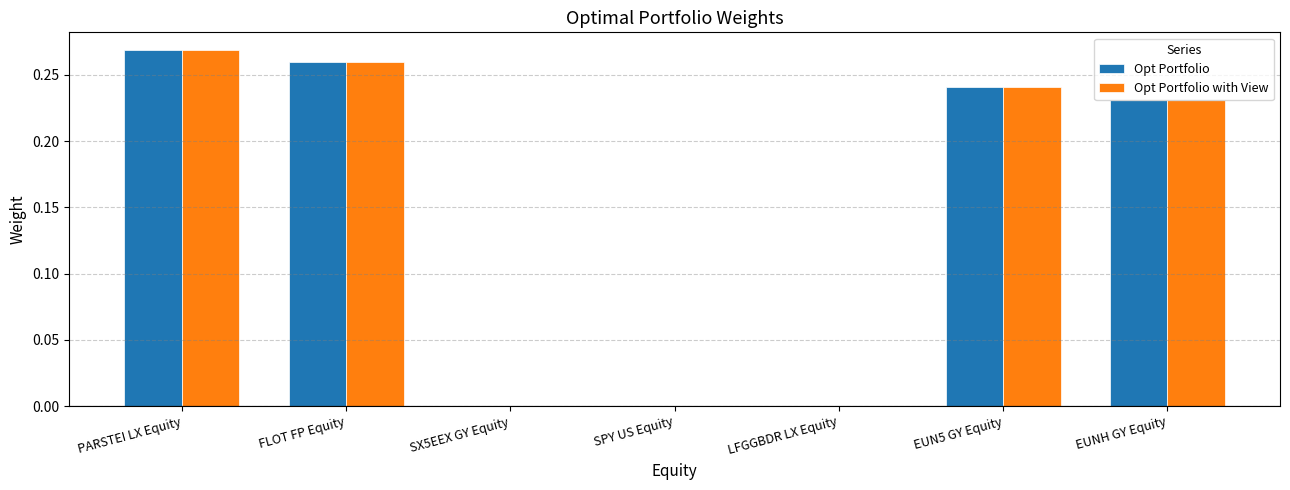

True or false: Opt Portfolio with View has a value of 0.2 at LFGGBDR LX Equity.

False